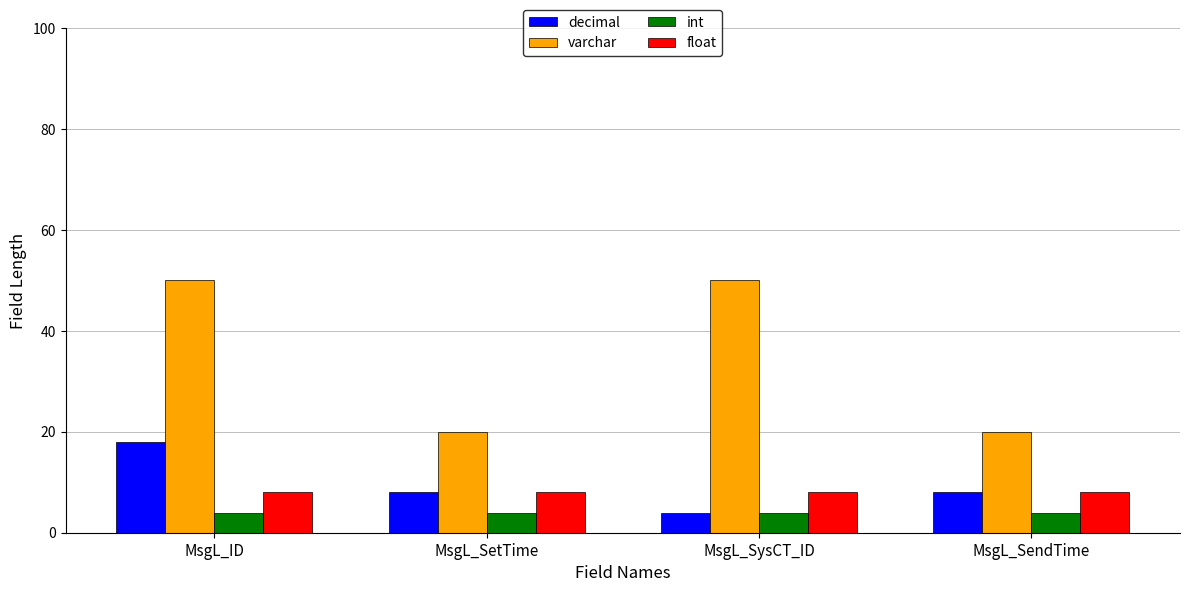

Which series has the largest total across all categories?

varchar